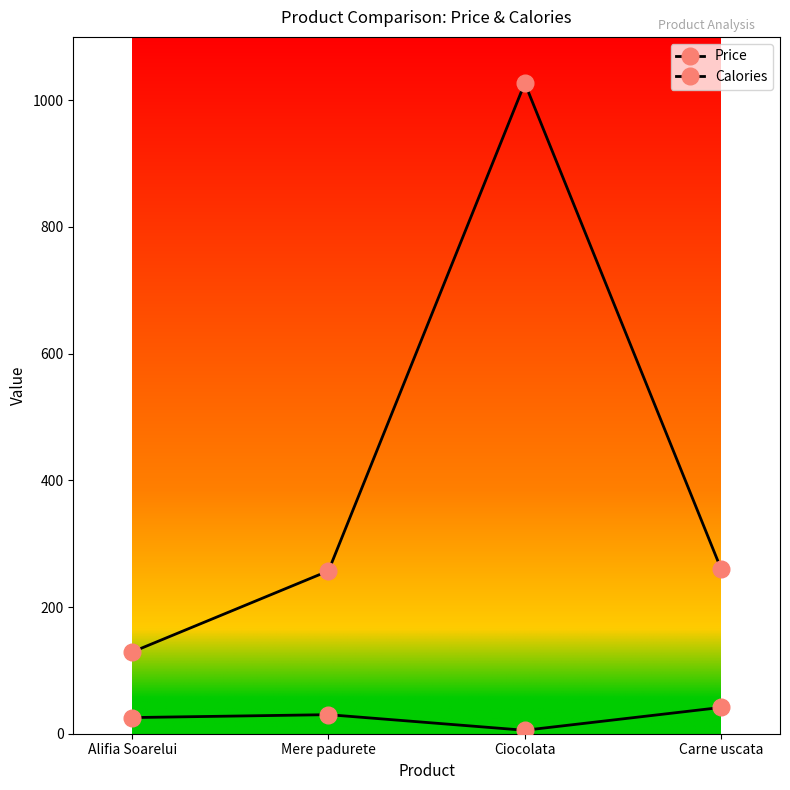

Between Mere padurete and Carne uscata, which is larger?

Carne uscata